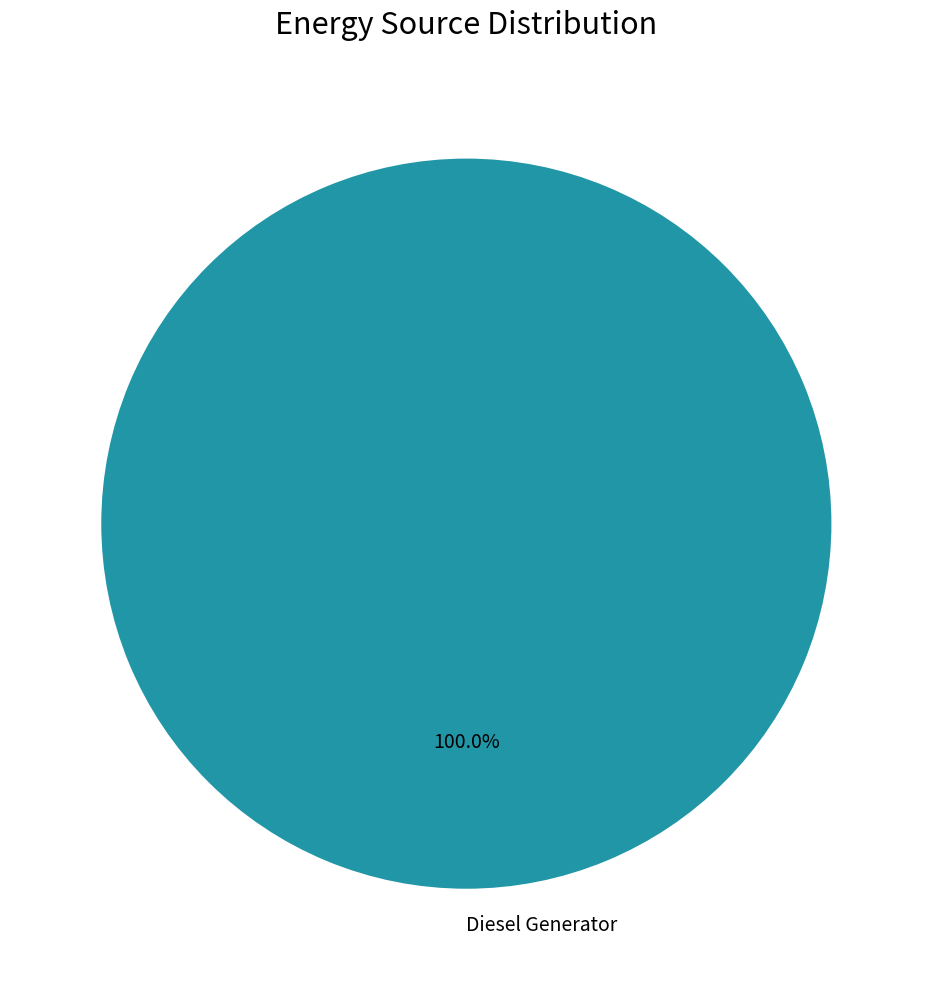

Is Diesel Generator the majority of the pie?

Yes